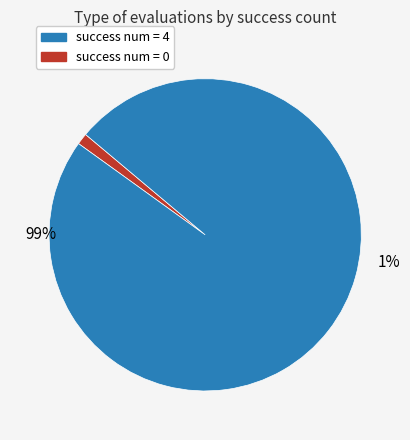

How many slices are in this pie chart?

2